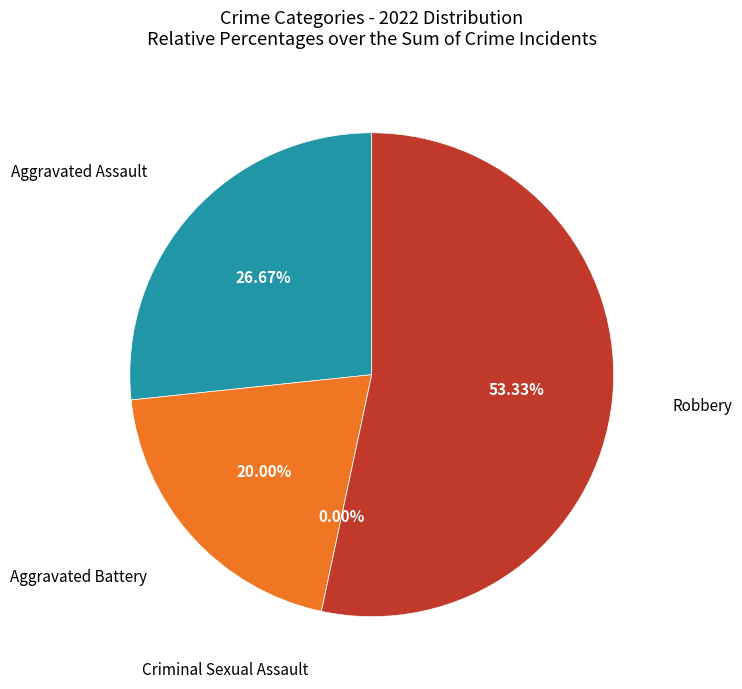

To the nearest percent, what is the difference between the Criminal Sexual Assault and Aggravated Battery slice percentages?

20%